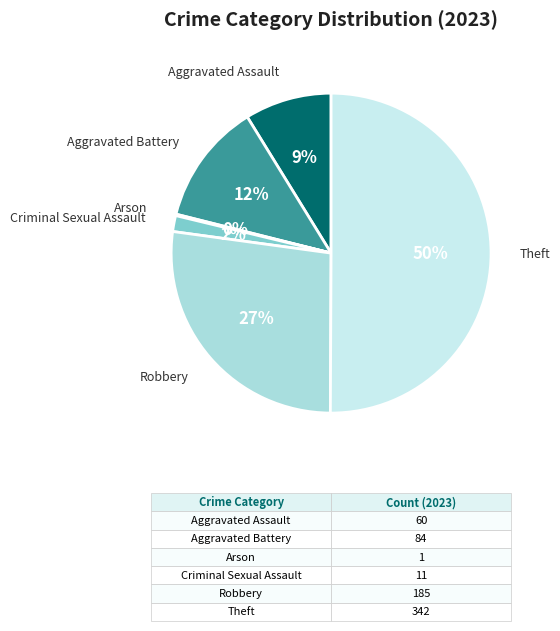

Which has a higher value, Robbery or Theft?

Theft